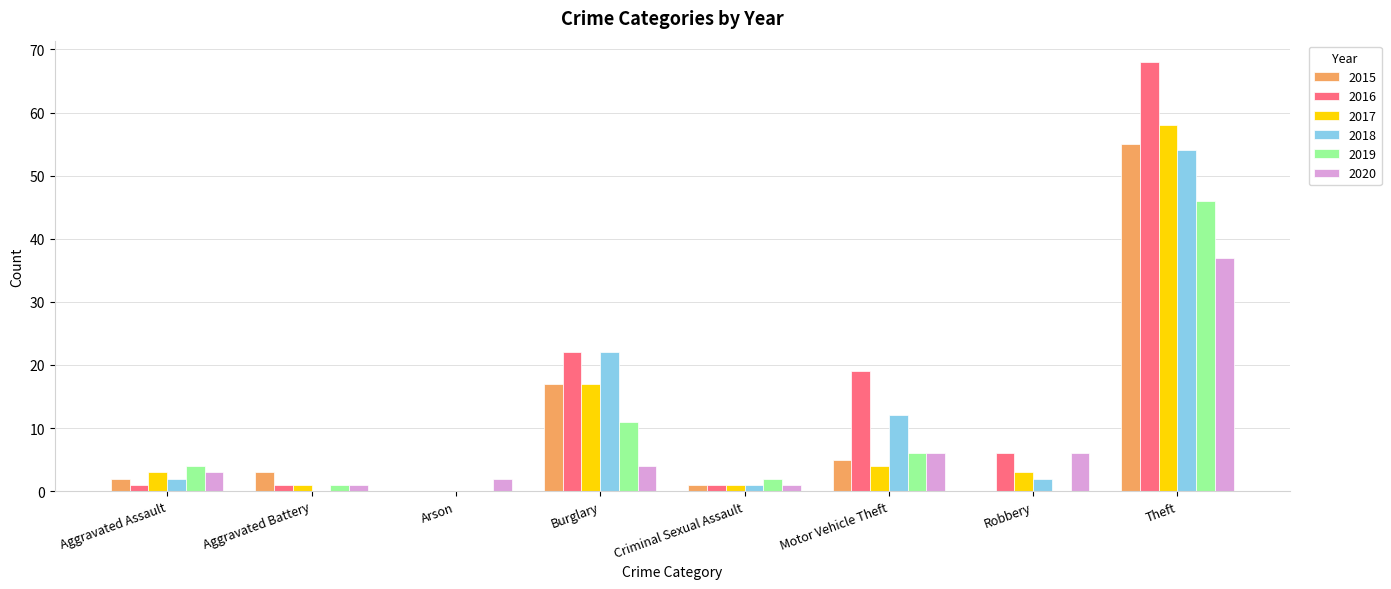

At which category does the chart reach its peak across all series?

Theft